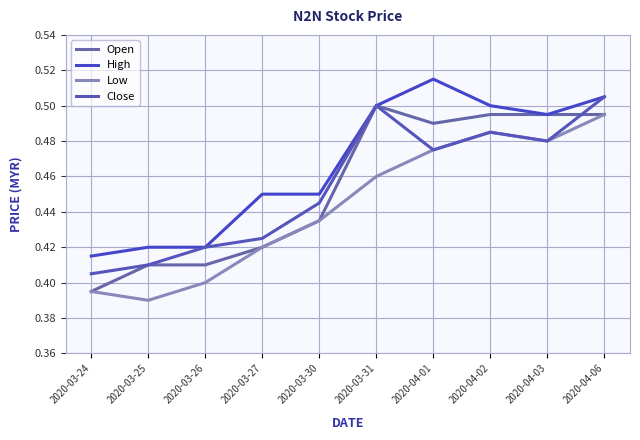

What position from the right is 2020-03-26?

8